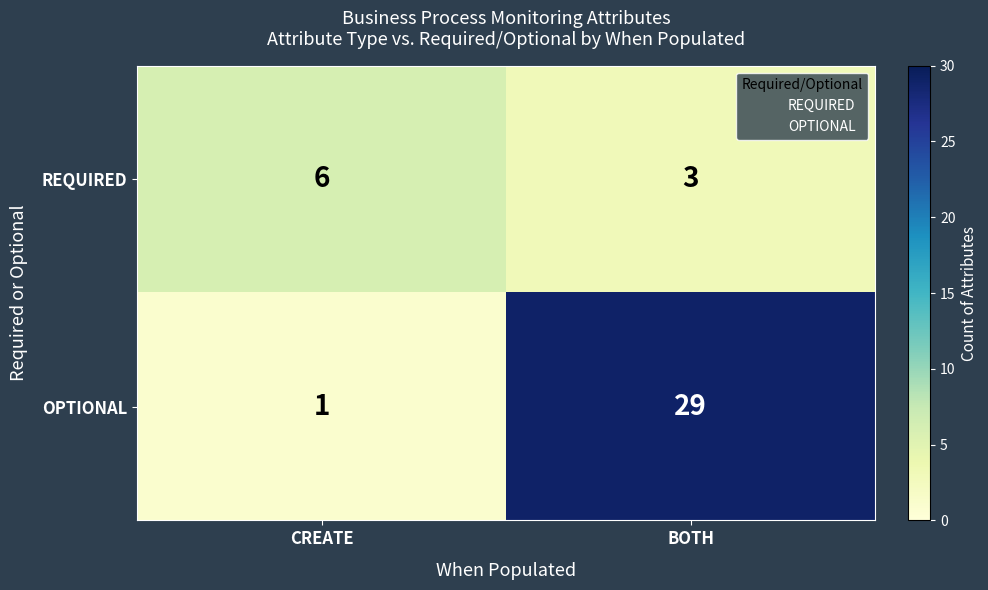

Which series has the largest total across all categories?

OPTIONAL